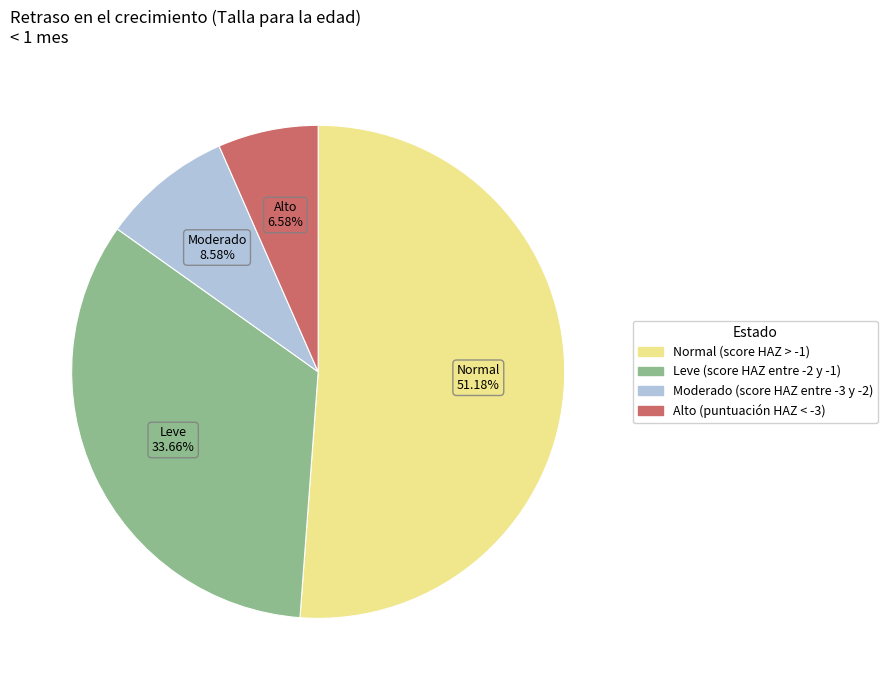

To the nearest percent, what portion does Moderado (score HAZ entre -3 y -2) represent?

9%